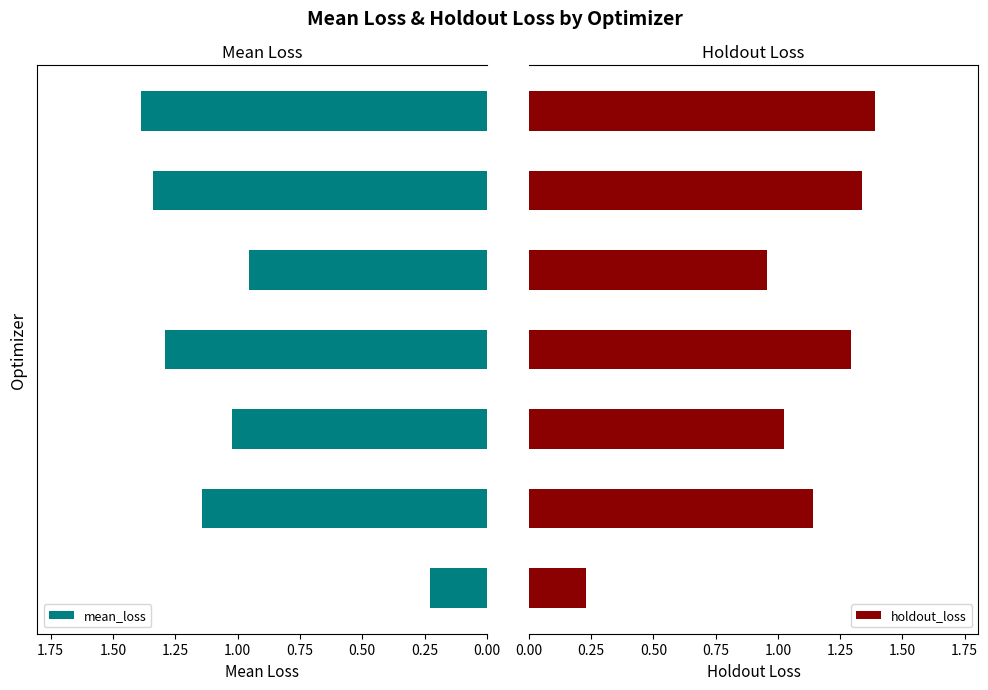

Which series has the largest range (max minus min)?

holdout_loss